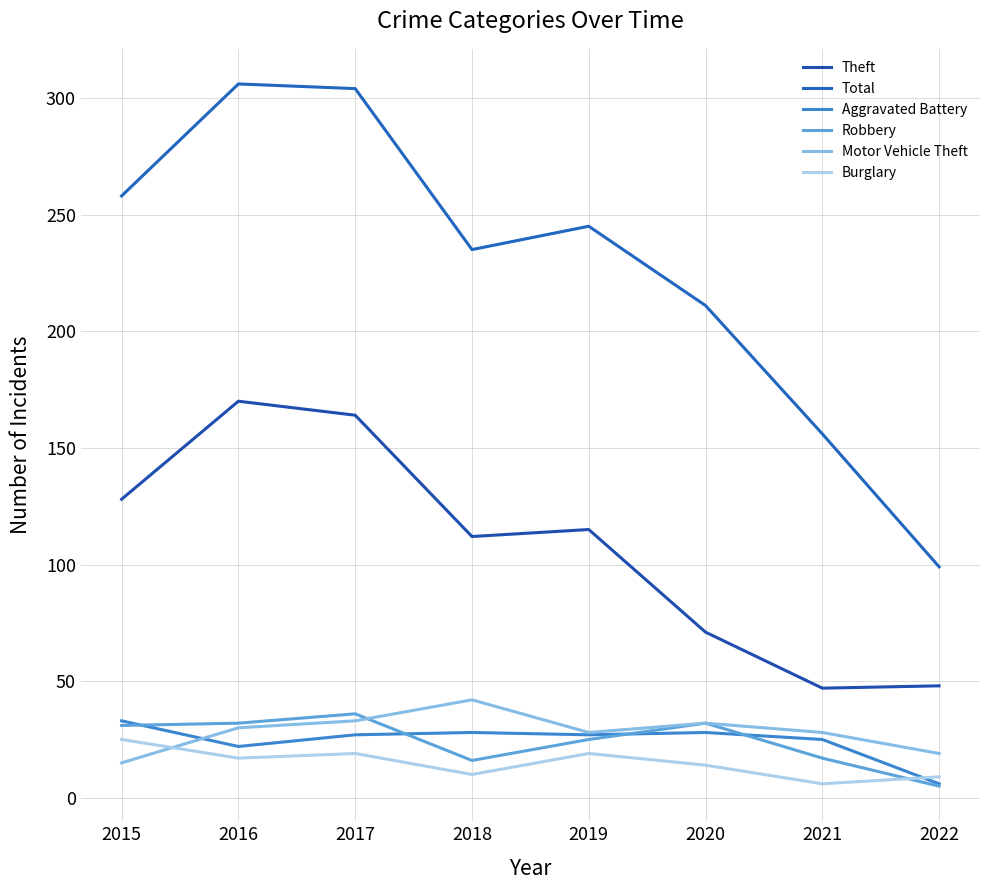

True or false: Total has more than 2 points higher than both neighbors.

False